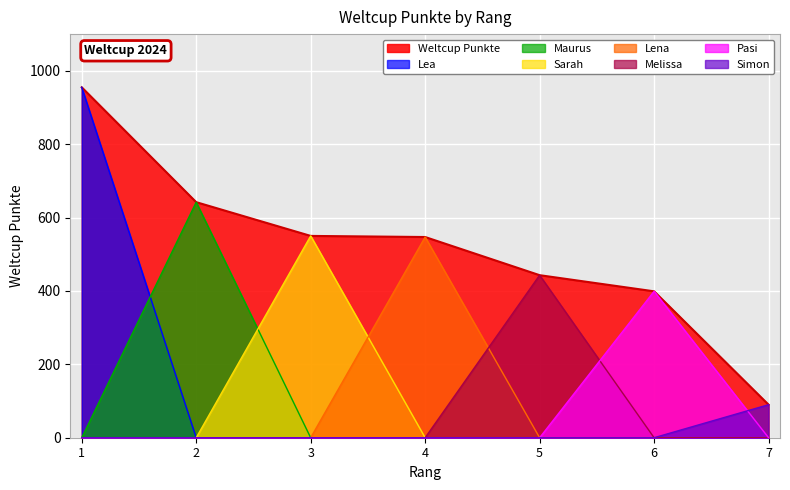

At which label does the data first exceed 547?

1